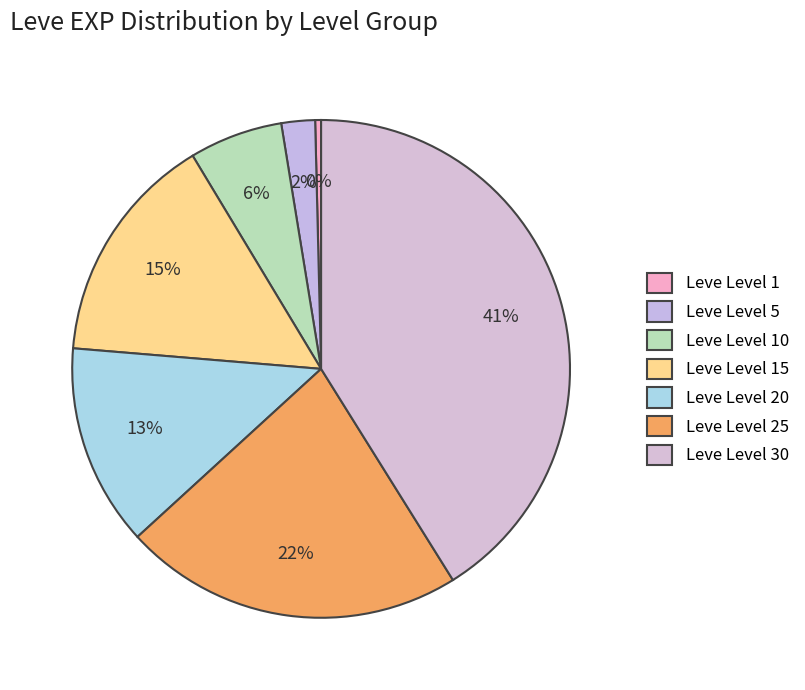

How many segments does this pie chart have?

7